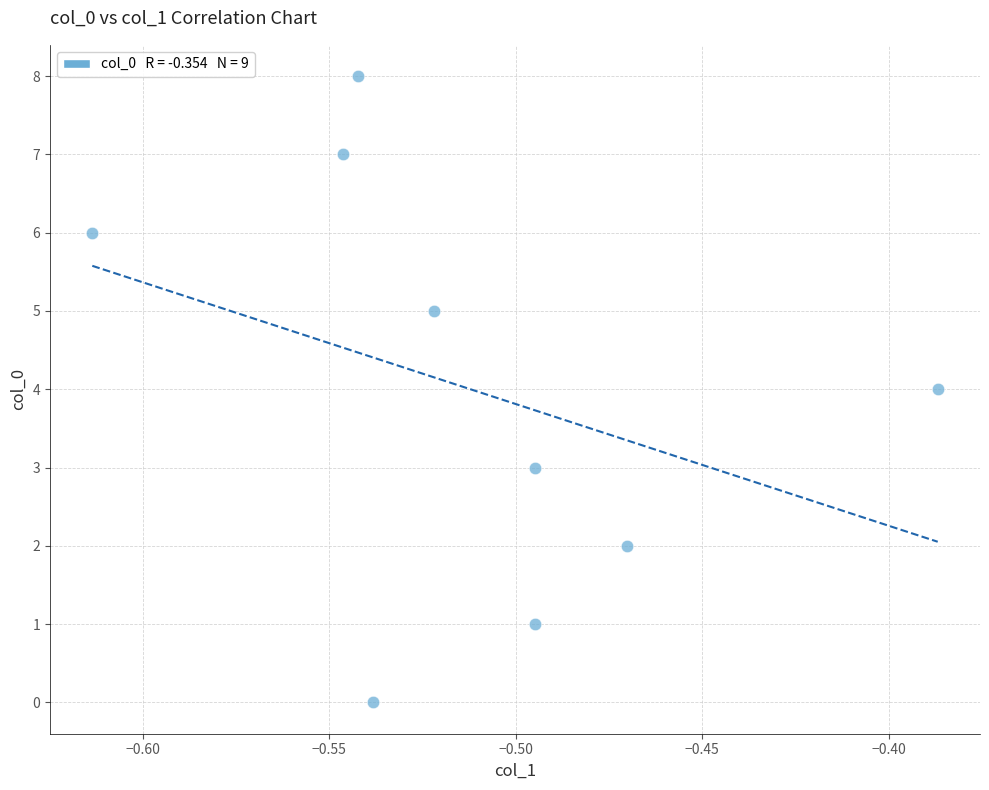

What is the range of Y values (max minus min)?

8